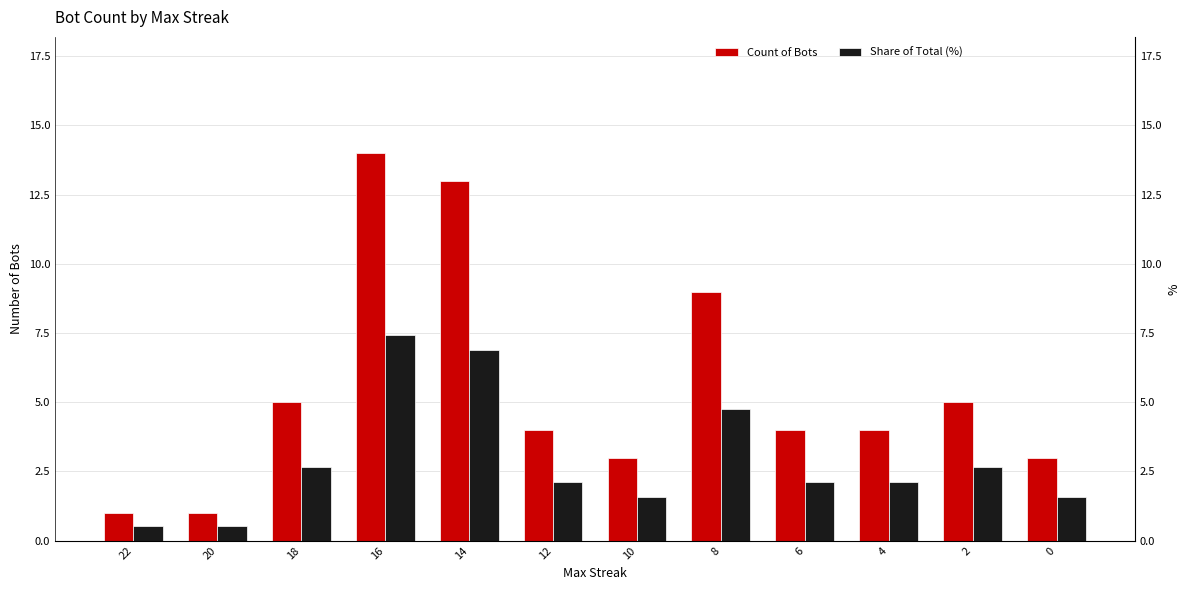

Where does the Count of Bots series first go above 4?

18